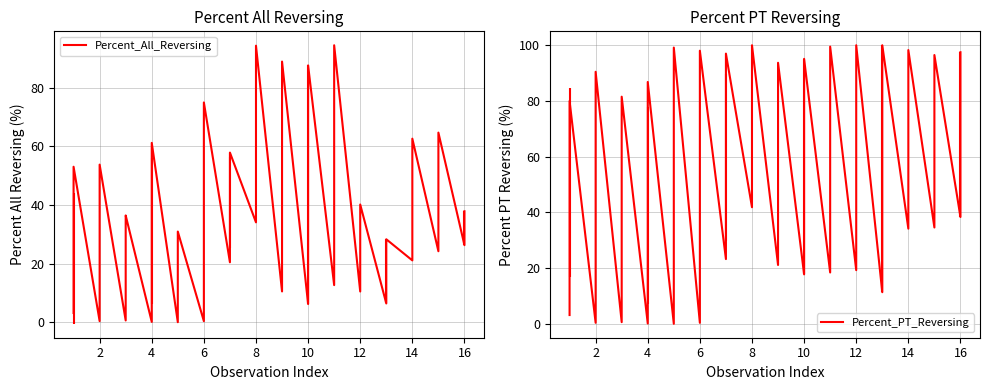

What is the average value of the Percent_All_Reversing series?

35.3